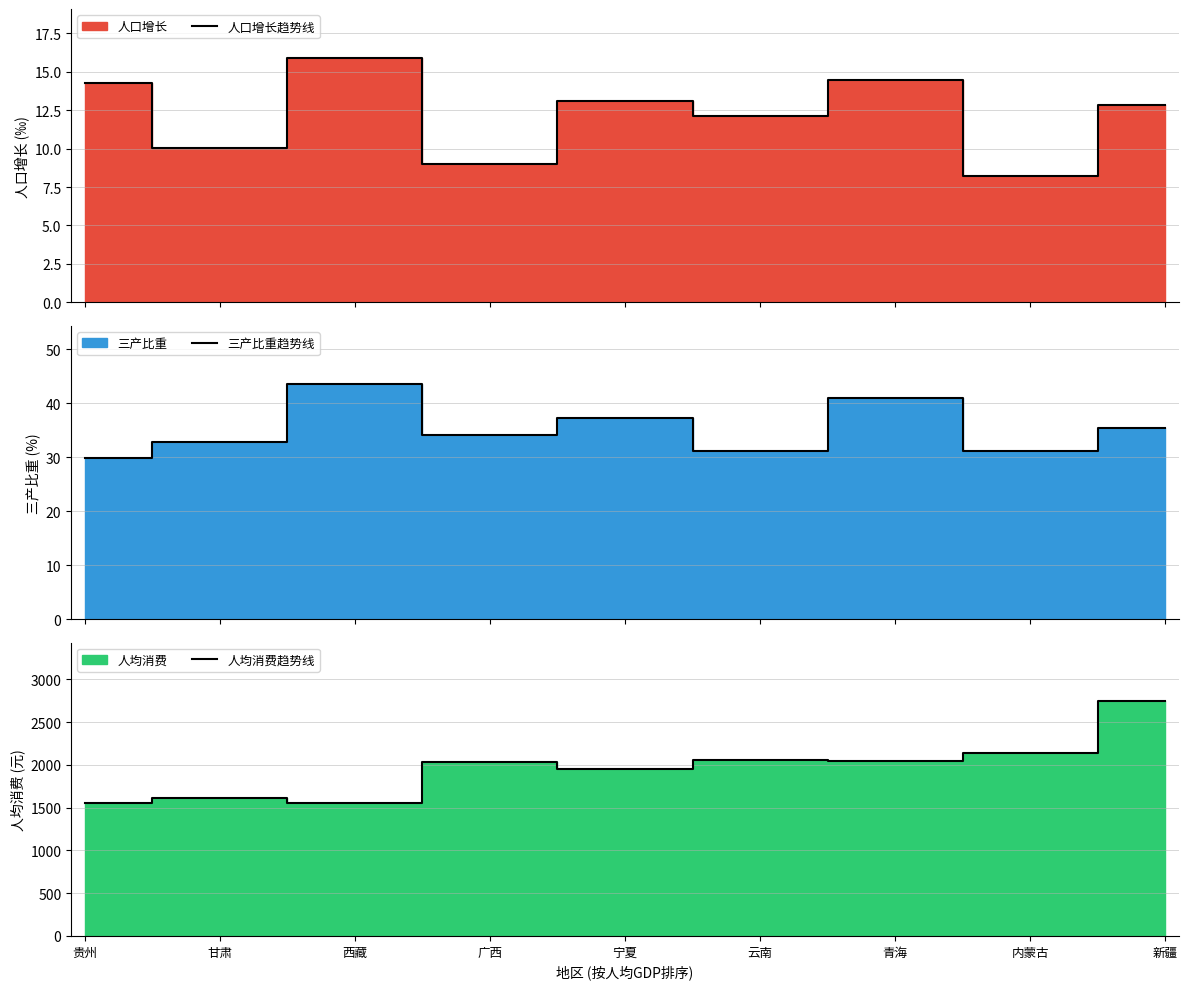

The 人均消费趋势线 series shows 1025 at 云南. True or false?

False